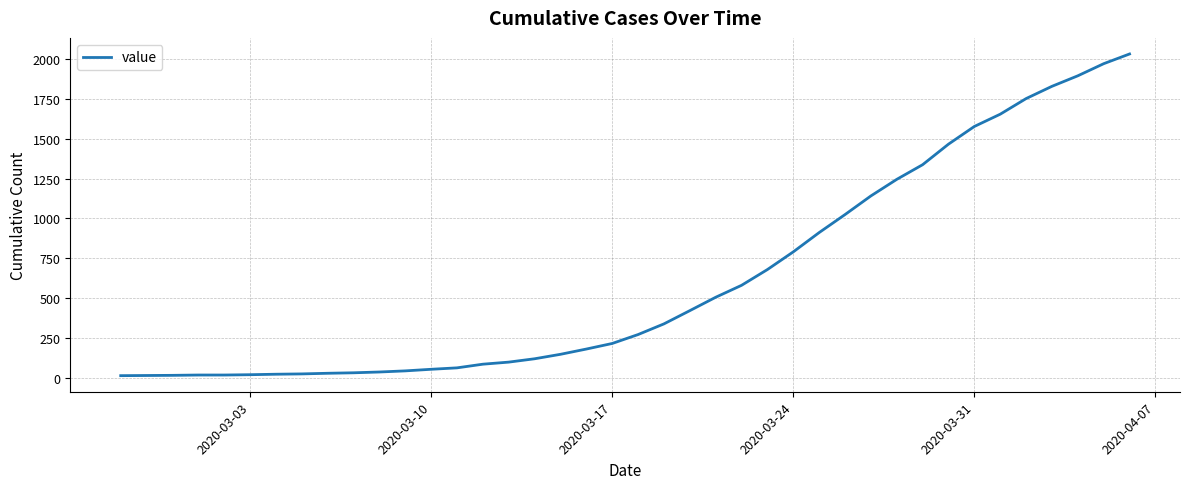

Reading right to left, what are all the values shown in this chart?

2032	1971	1895	1829	1752	1654	1577	1466	1337	1245	1141	1024	911	790	679	580	505	421	338	271	215	180	147	119	98	85	62	53	43	36	31	28	24	22	19	17	17	15	14	13